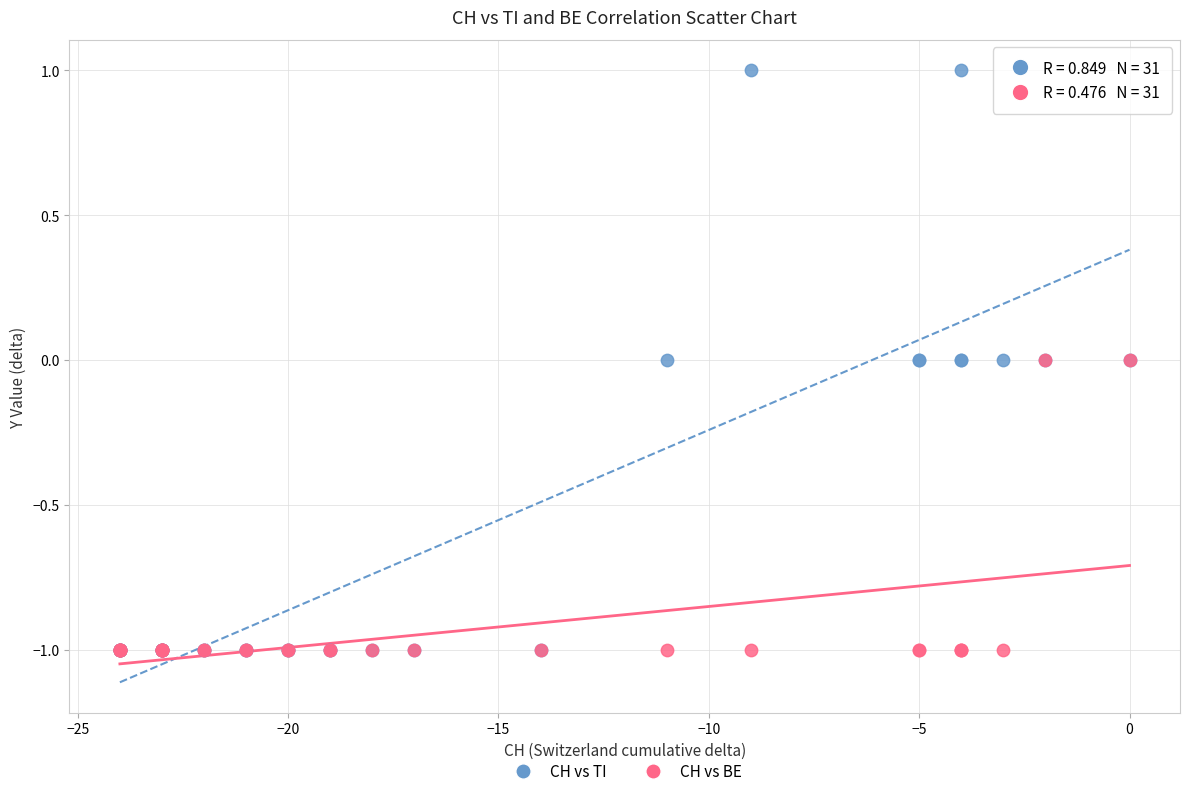

What are all the series names shown in the legend?

CH vs TI, CH vs BE